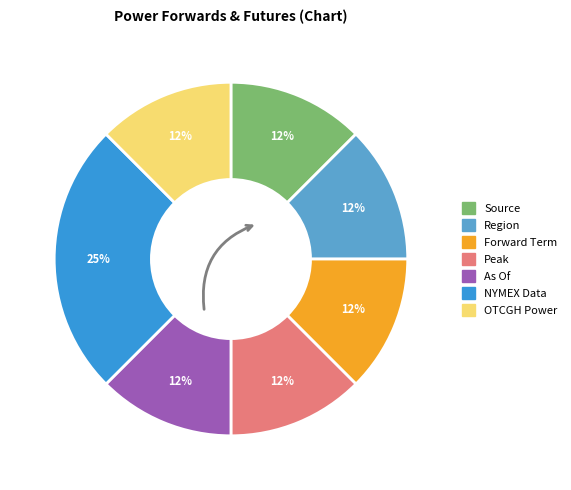

Which category has the biggest portion of the pie?

NYMEX Data